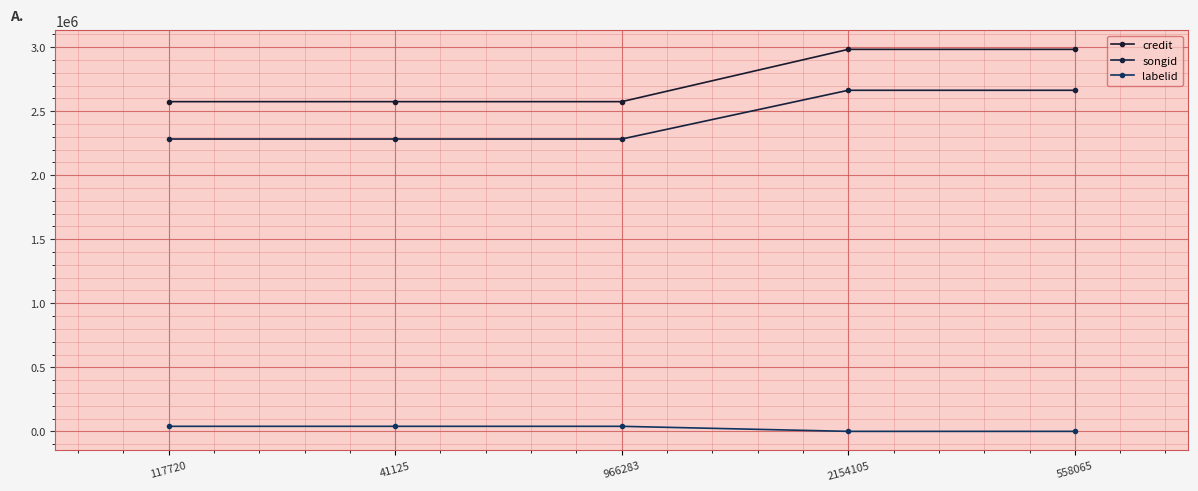

What is the value of the songid point at the 1st from the left?

2282443